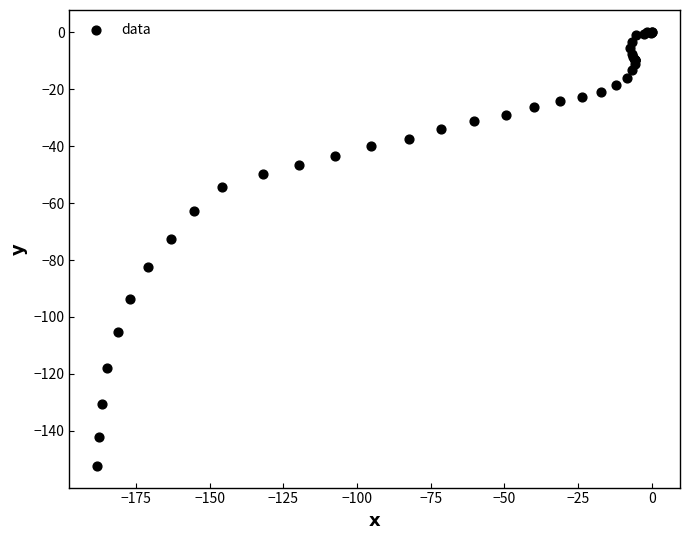

What Y value in the scatter plot is closest to -76?

-72.7